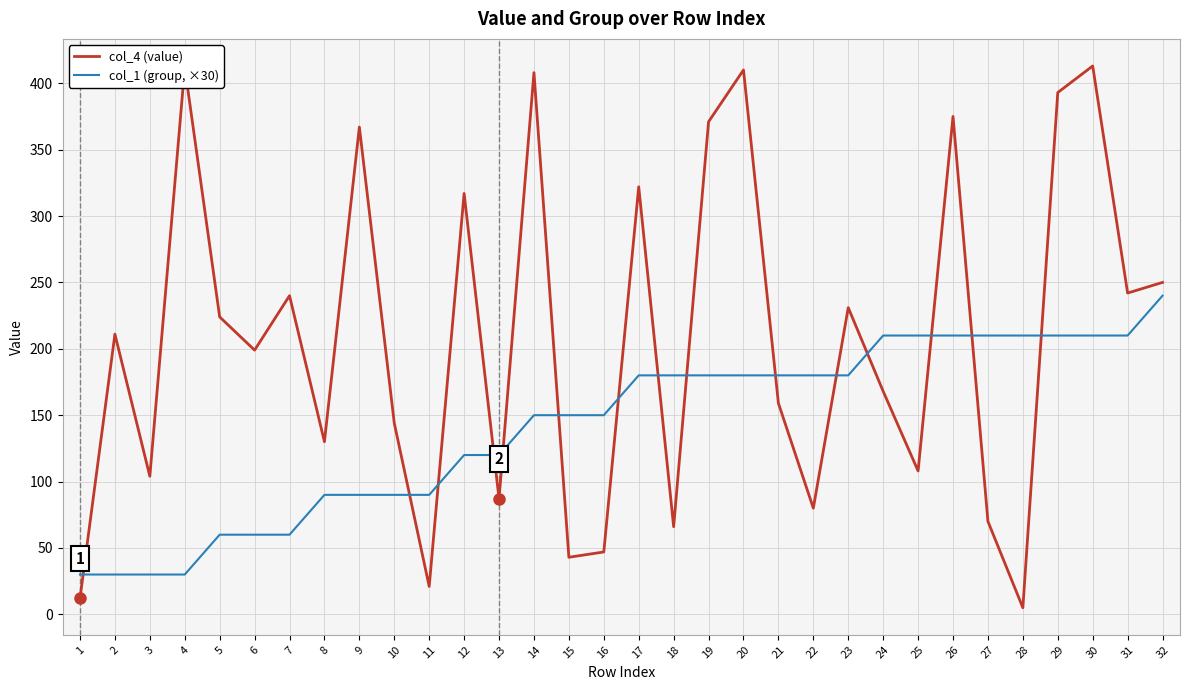

What is the maximum value shown in the chart?

413